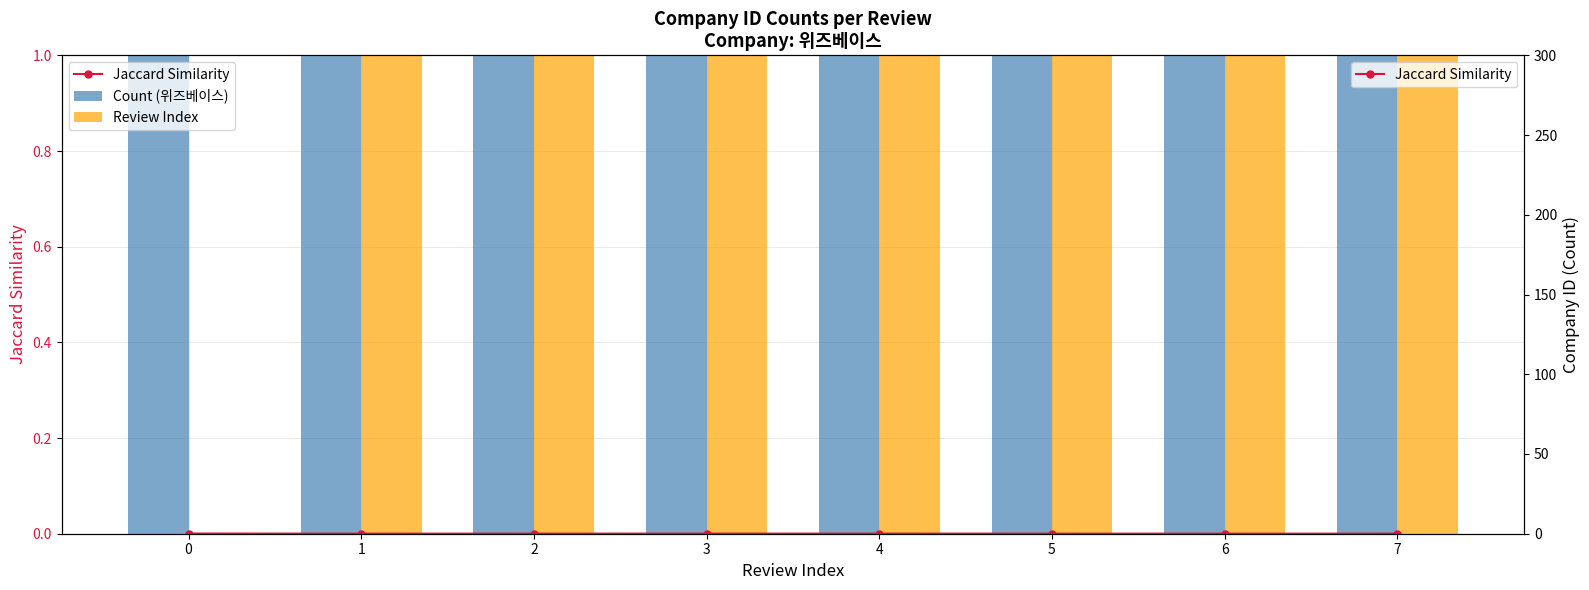

What is the value of the Jaccard Similarity bar at the 6th from the left?

0.1